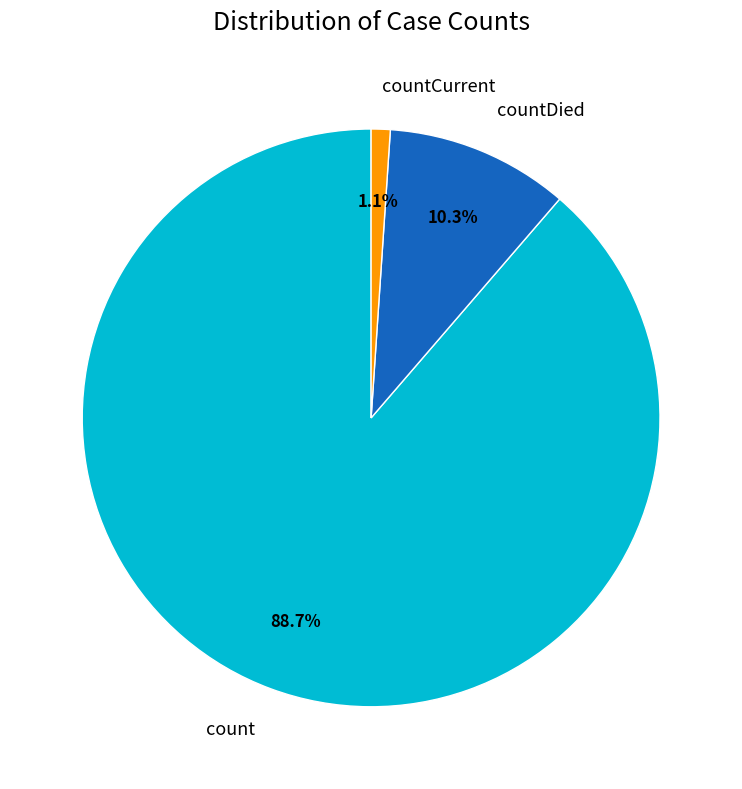

To the nearest percent, what is the average slice percentage?

33%